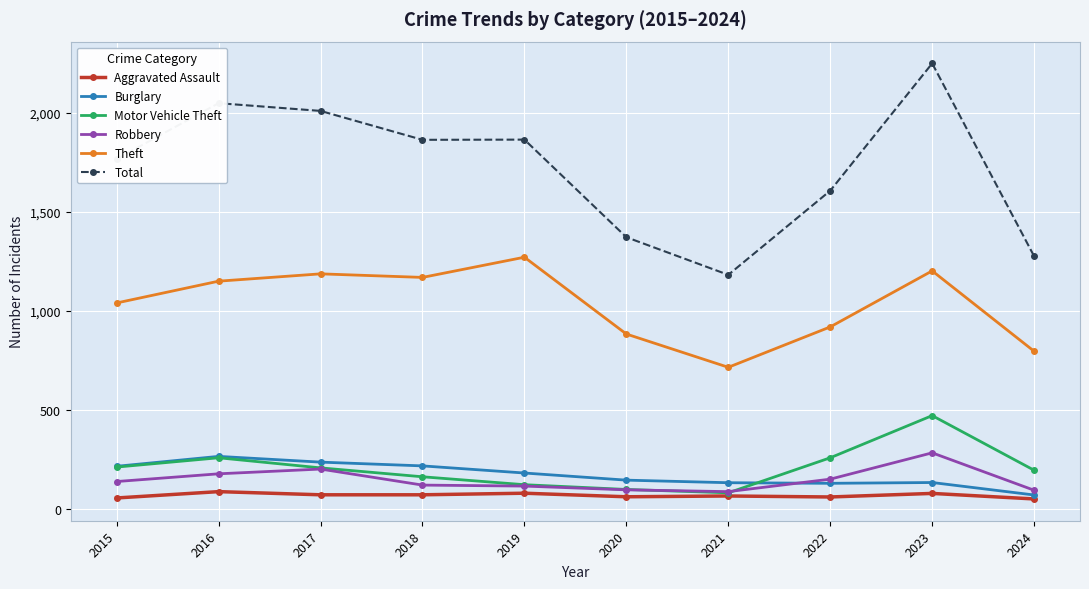

True or false: Robbery has more than 1 interior local peaks.

True